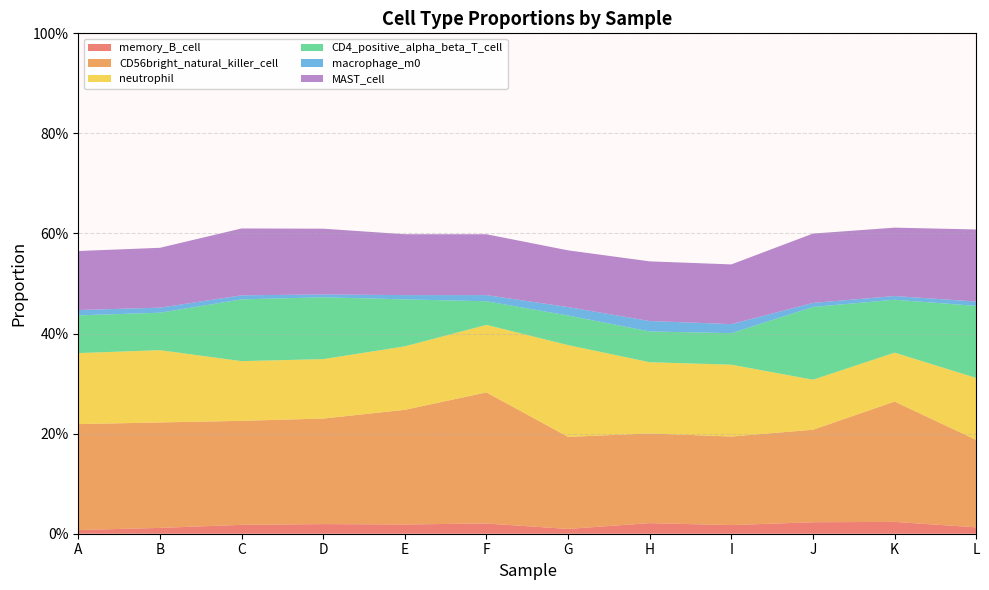

Reading right to left, what are all the values shown in this chart?

memory_B_cell: 0.0	0.0	0.0	0.0	0.0	0.0	0.0	0.0	0.0	0.0	0.0	0.0
CD56bright_natural_killer_cell: 0.2	0.2	0.2	0.2	0.2	0.2	0.3	0.2	0.2	0.2	0.2	0.2
neutrophil: 0.1	0.1	0.1	0.1	0.1	0.2	0.1	0.1	0.1	0.1	0.1	0.1
CD4_positive_alpha_beta_T_cell: 0.1	0.1	0.1	0.1	0.1	0.1	0.0	0.1	0.1	0.1	0.1	0.1
macrophage_m0: 0.0	0.0	0.0	0.0	0.0	0.0	0.0	0.0	0.0	0.0	0.0	0.0
MAST_cell: 0.1	0.1	0.1	0.1	0.1	0.1	0.1	0.1	0.1	0.1	0.1	0.1